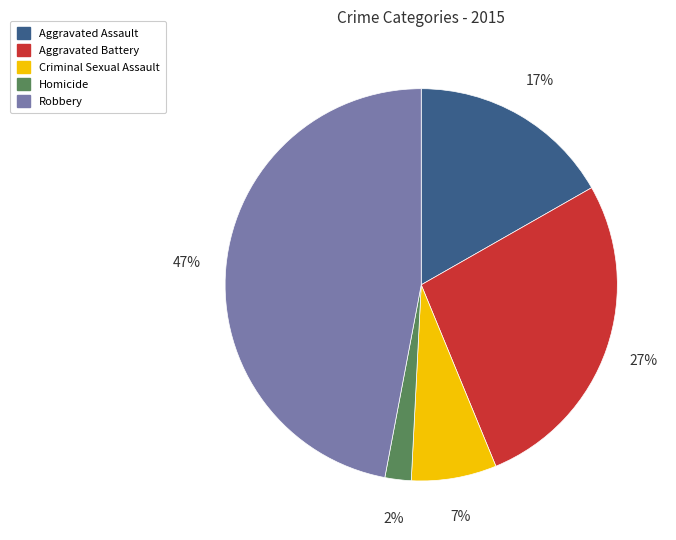

The Aggravated Battery slice represents 27% of the pie. True or false?

True